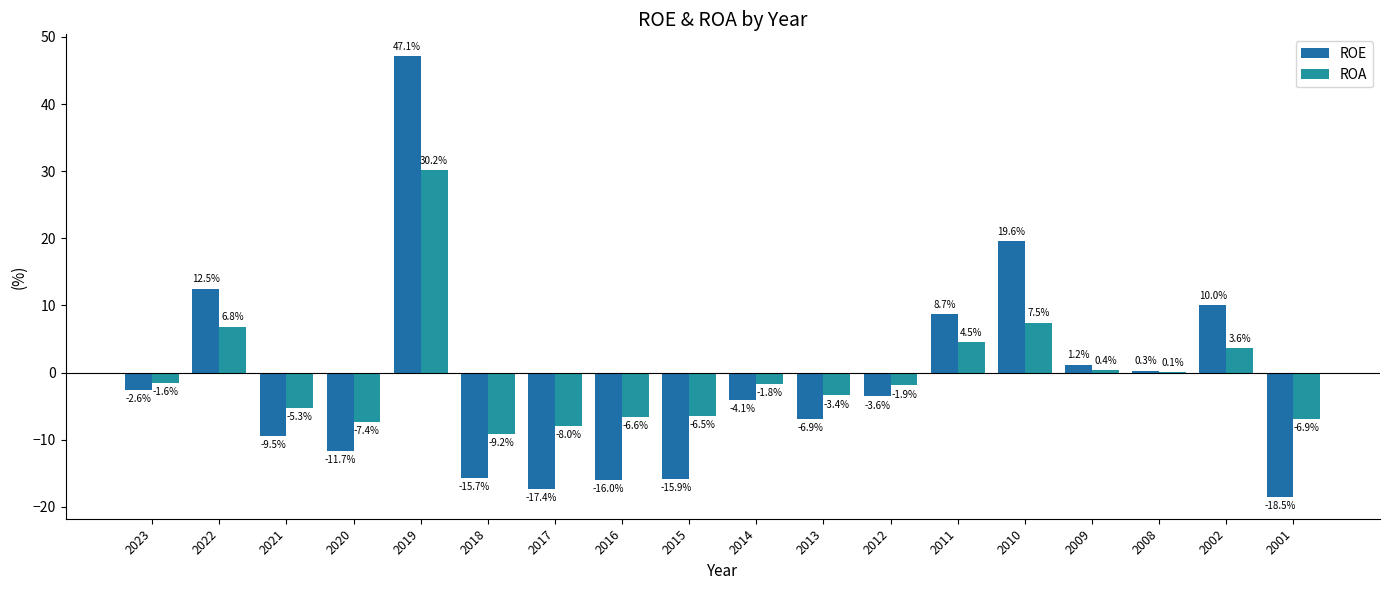

Reading right to left, extract all data points from this chart.

ROE: -18.5	10.0	0.3	1.2	19.6	8.7	-3.6	-6.9	-4.1	-15.9	-16.0	-17.4	-15.7	47.1	-11.7	-9.5	12.5	-2.6
ROA: -6.9	3.6	0.1	0.4	7.5	4.5	-1.9	-3.4	-1.8	-6.5	-6.6	-8.0	-9.2	30.2	-7.4	-5.3	6.8	-1.6